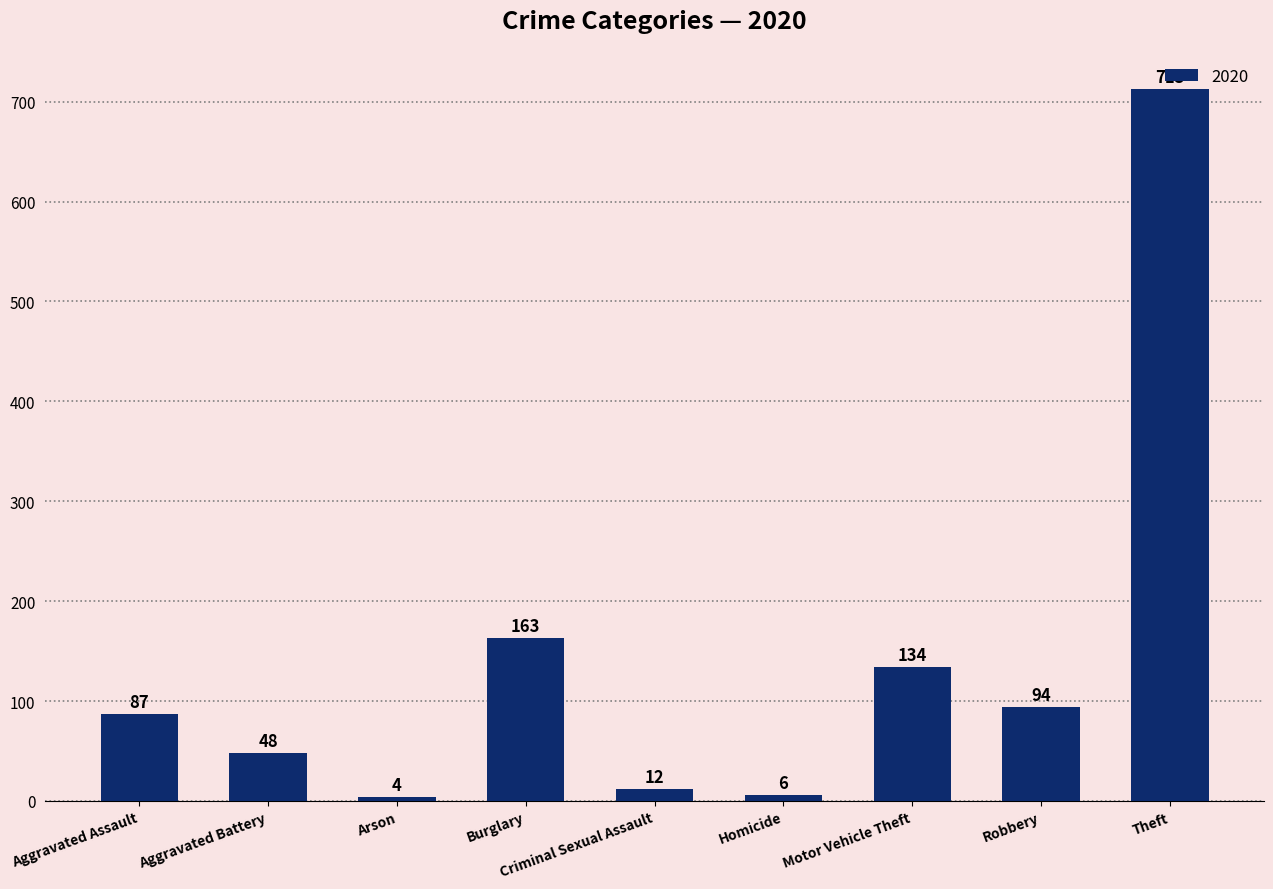

How many bars are there in total?

9